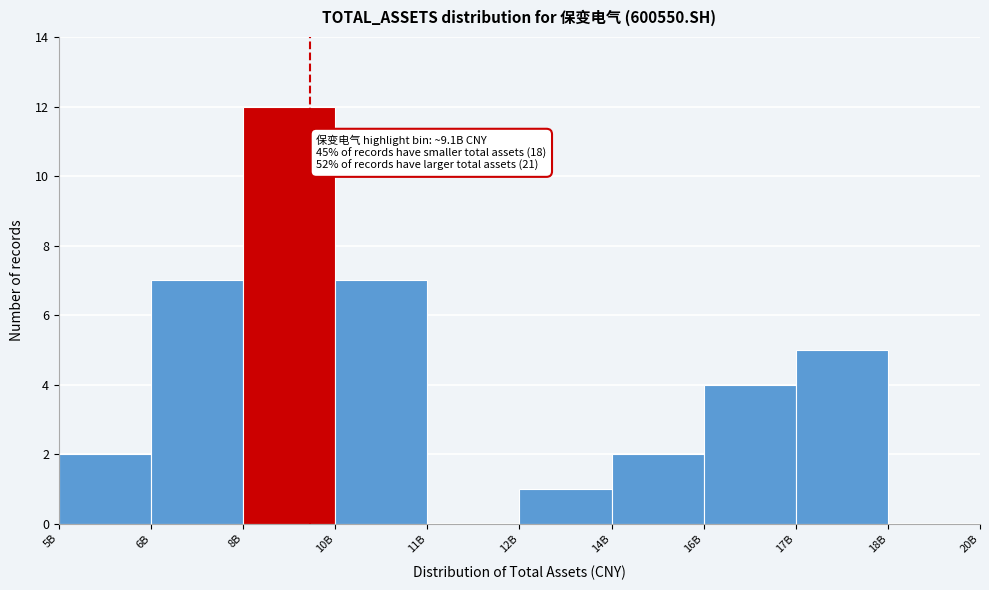

Reading left to right, transcribe all the data shown in this chart.

5B=2	6B=7	8B=12	10B=7	11B=0	12B=1	14B=2	16B=4	17B=5	18B=0